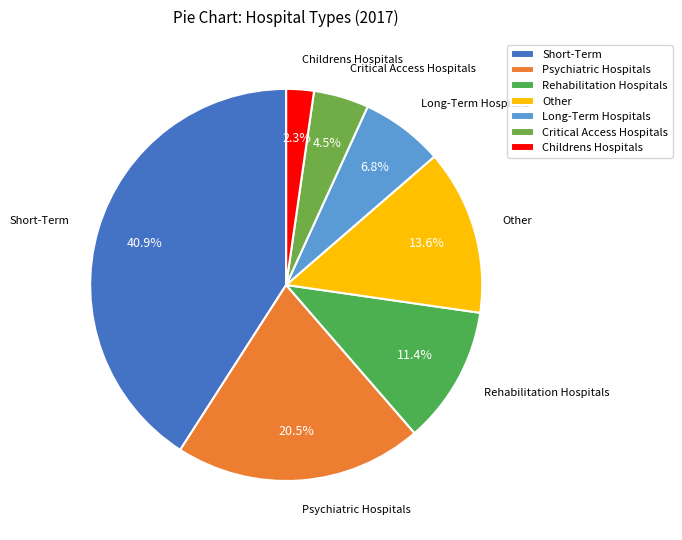

Combined, do Critical Access Hospitals and Short-Term account for over 50%?

No